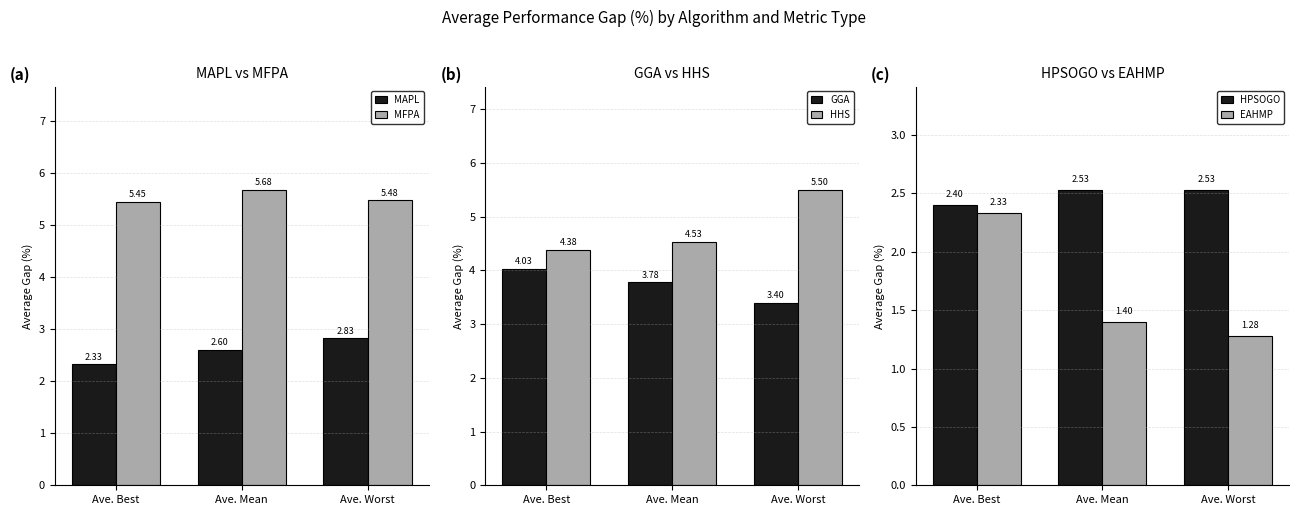

What is the minimum value for EAHMP?

1.3